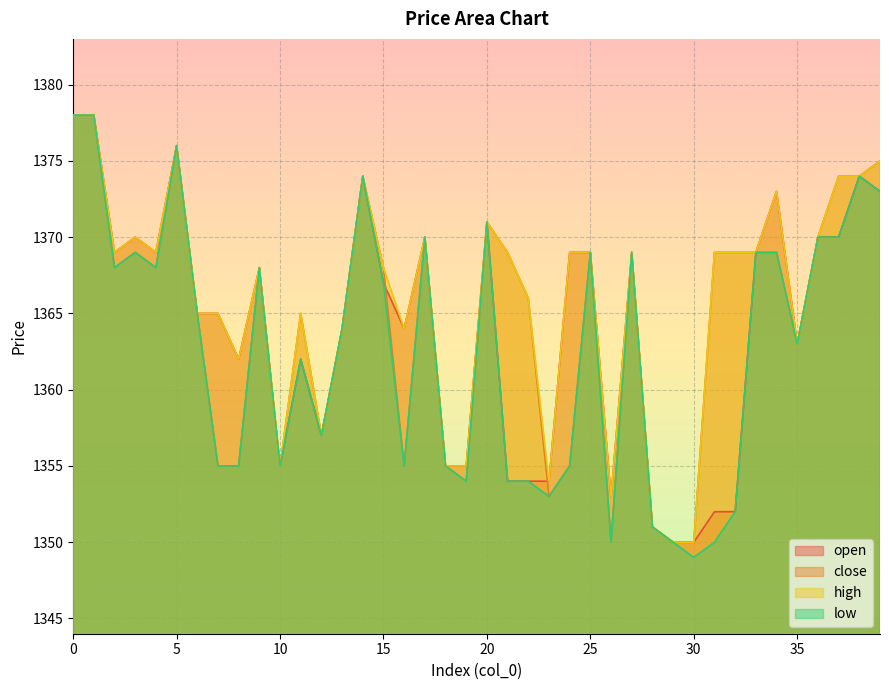

Which series ends up on top after the final intersection of open and close?

open